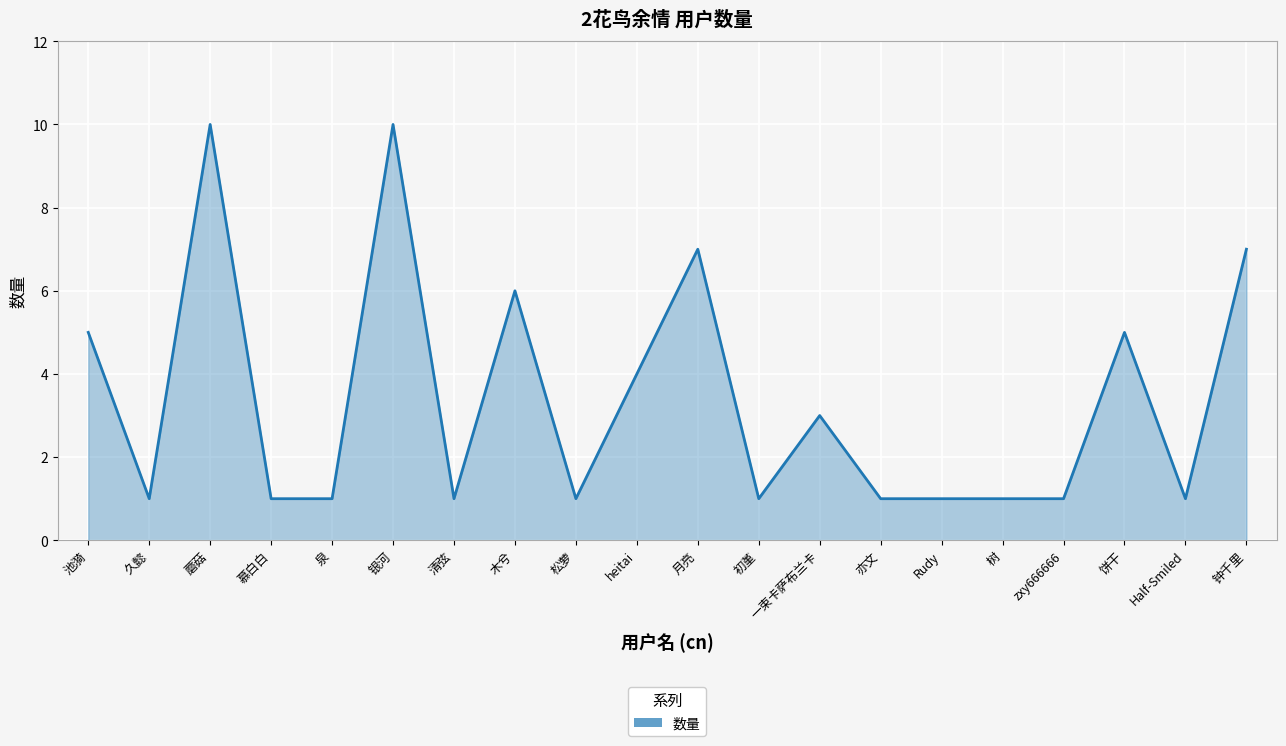

How many lines are shown in the chart?

1